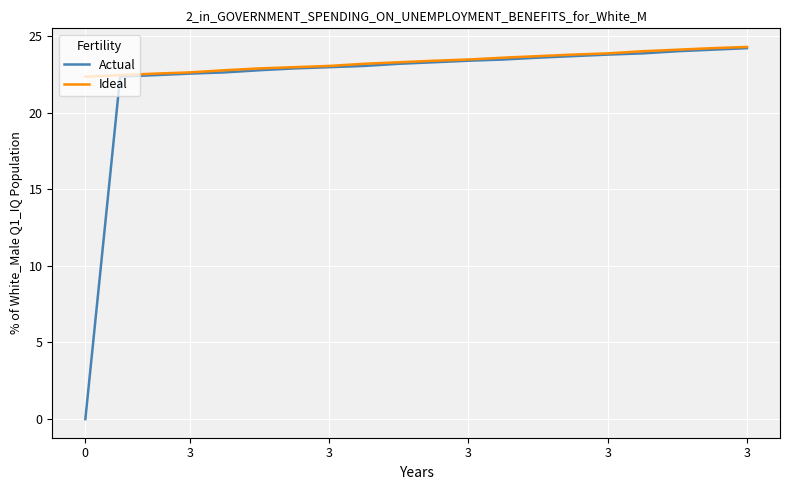

What is the lowest value of the Ideal series?

22.3